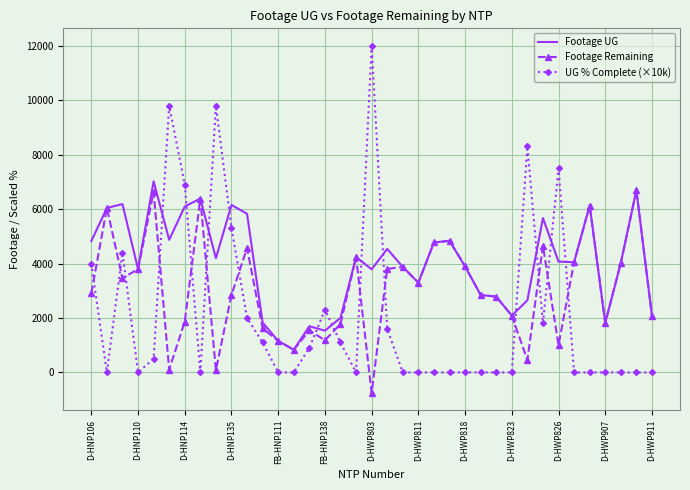

What is the lowest value of the Footage UG series?

831.0